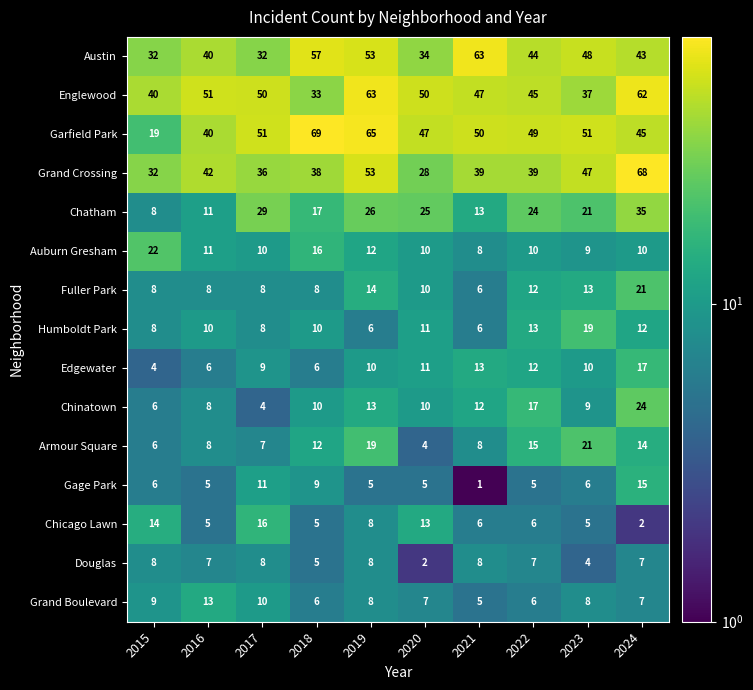

Is it true that Grand Boulevard equals 7 at 2024?

True